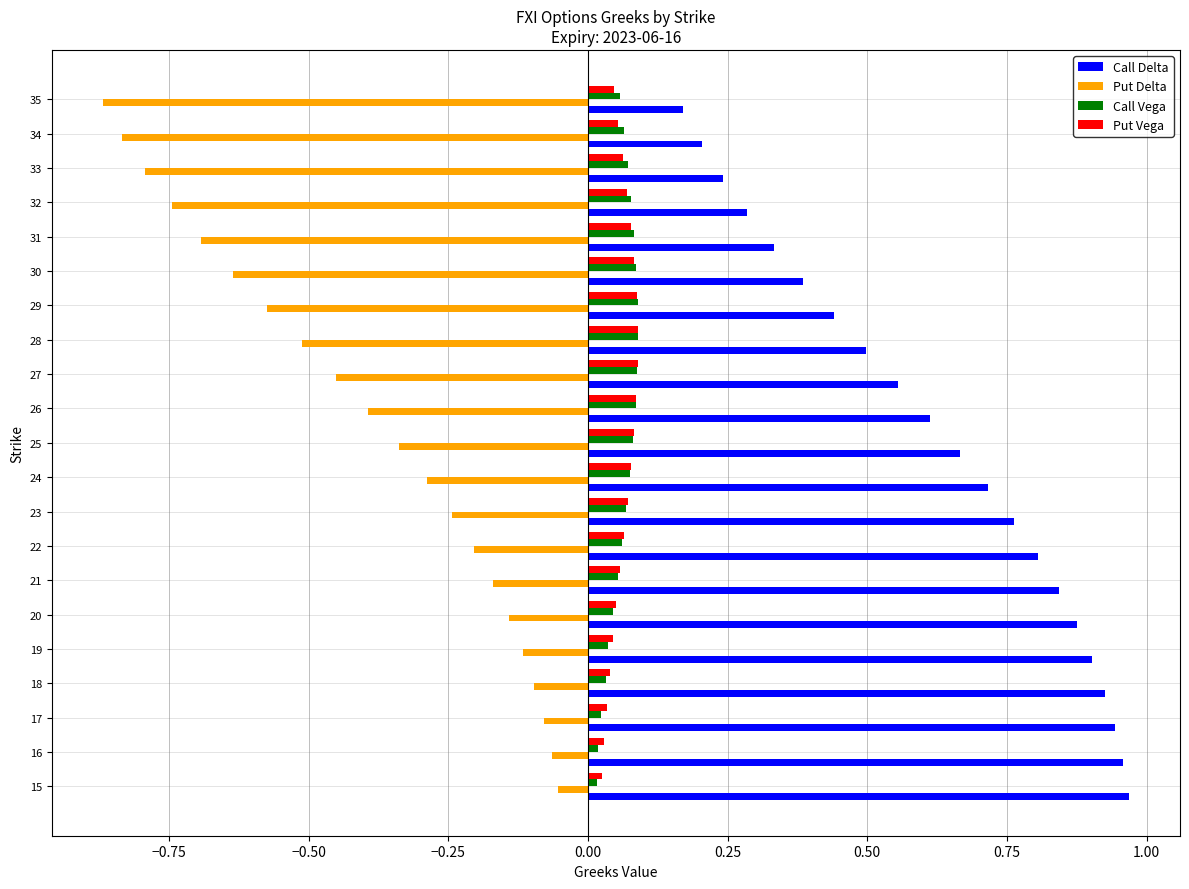

Which series has the largest total across all categories?

Call Delta